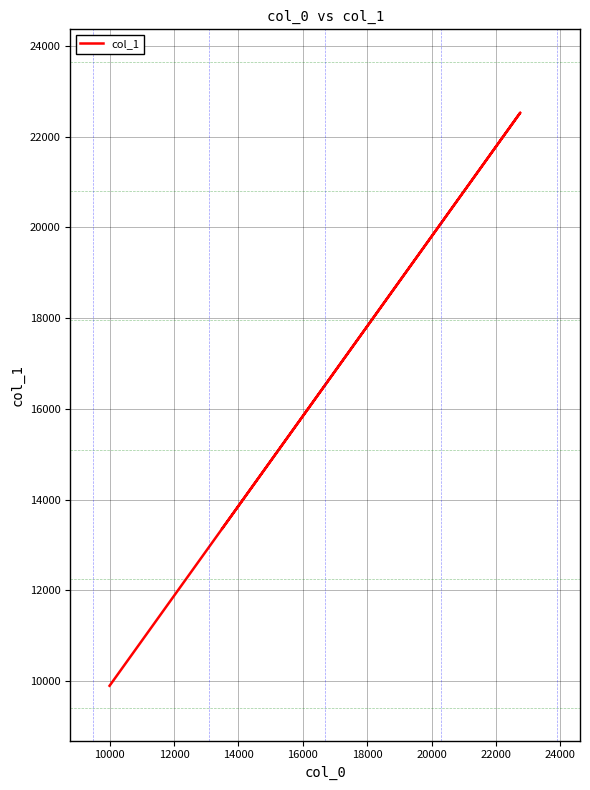

What is the sum of all values?

60637.5